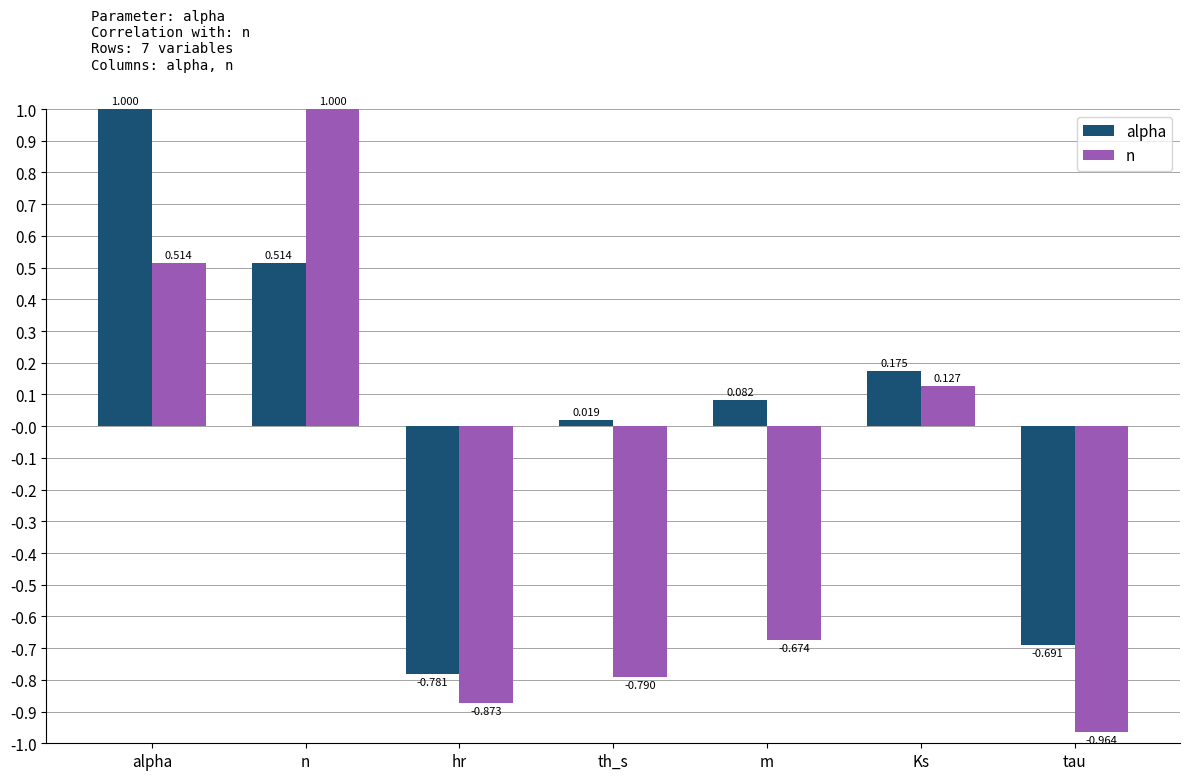

What is the average value of the n series?

-0.2